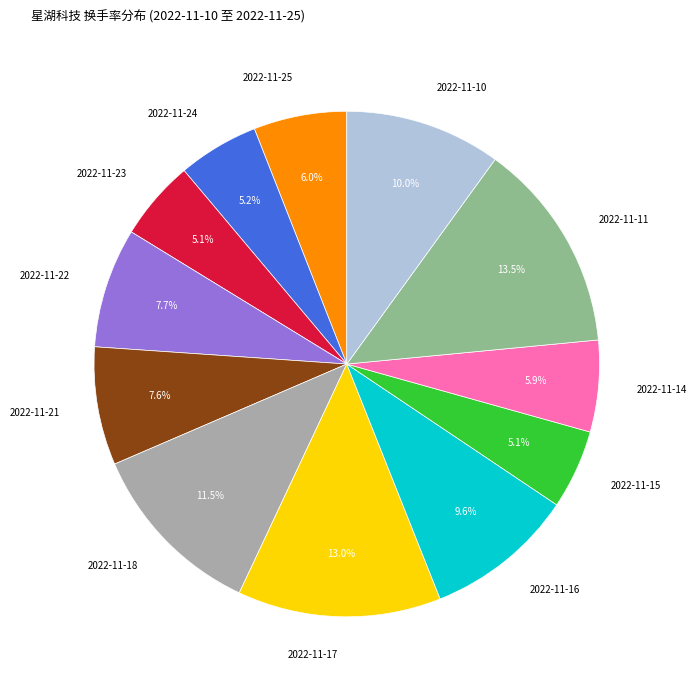

What is the total percentage of 2022-11-11 and 2022-11-16?

23.1%